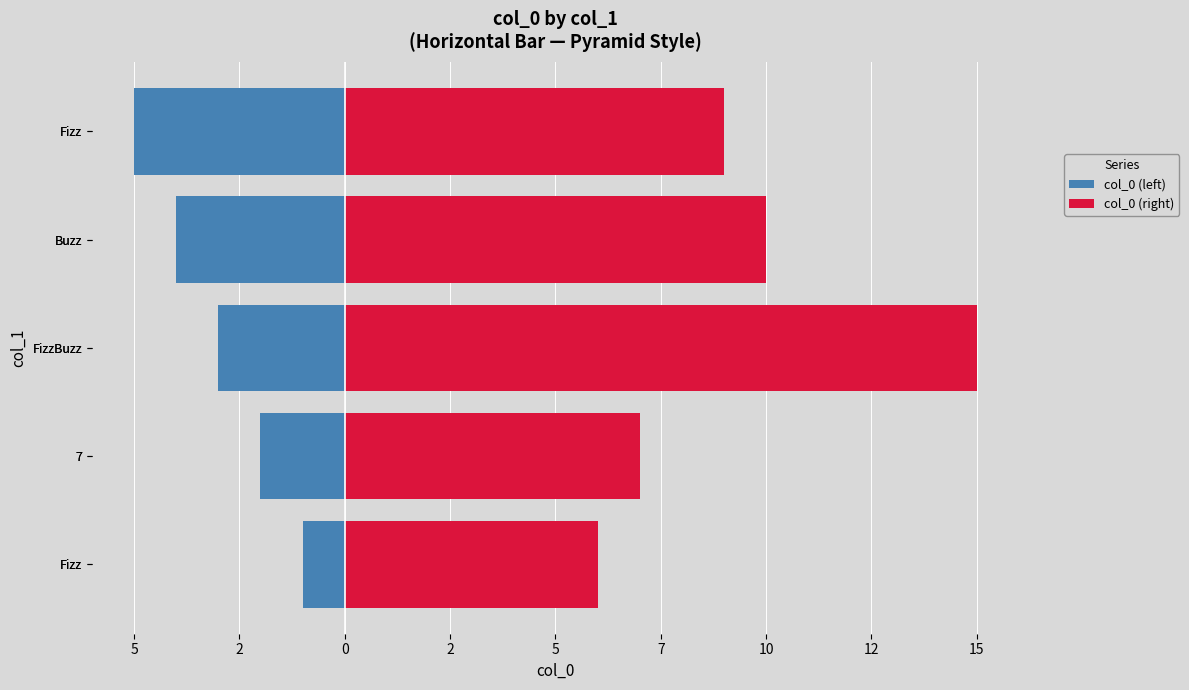

At FizzBuzz, list the series in order from smallest to largest.

col_0 (left), col_0 (right)